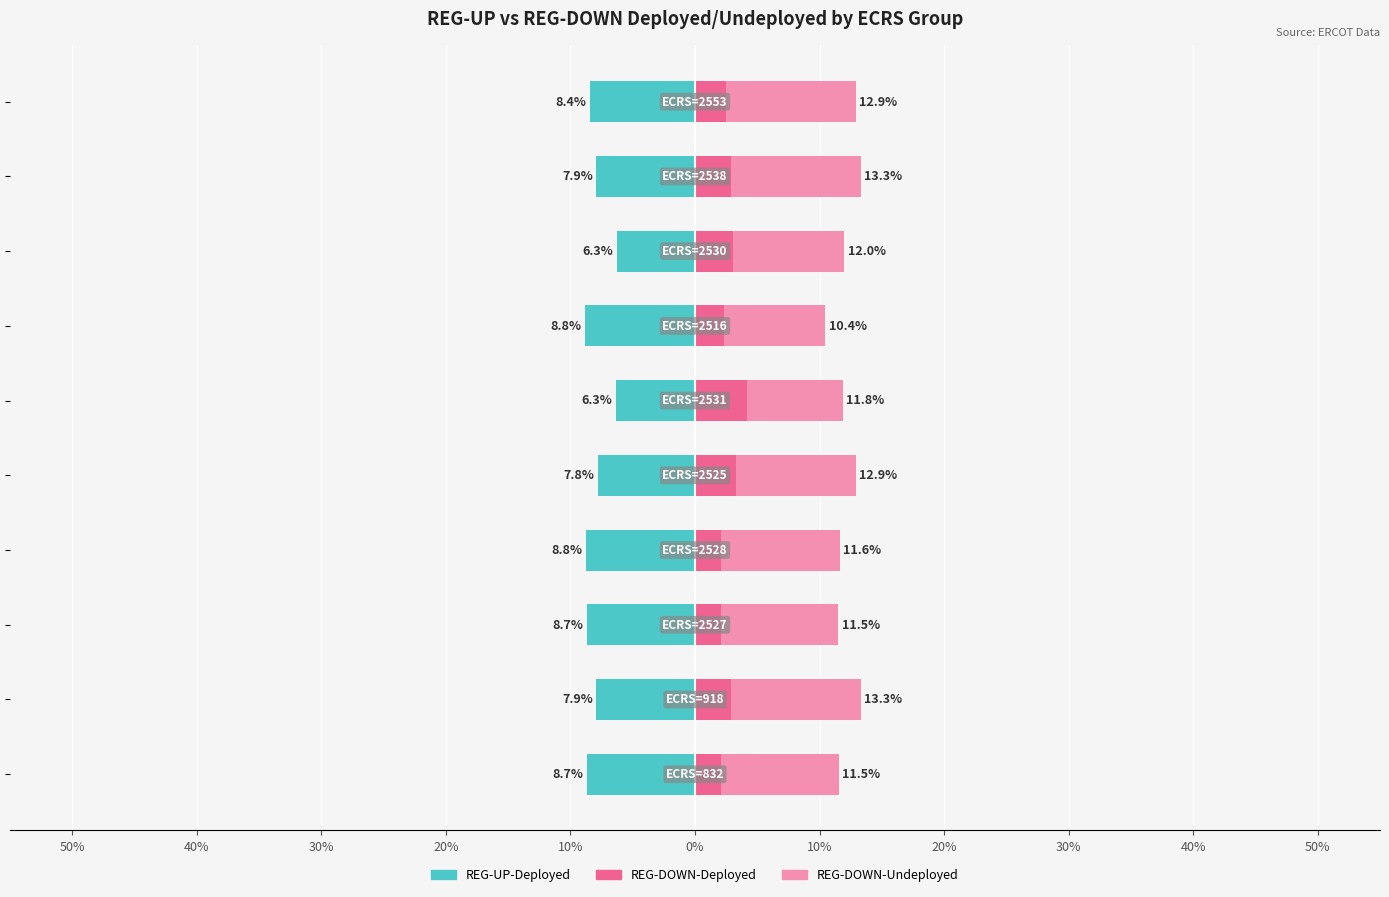

What is the difference between the second highest and minimum values in the REG-DOWN-Undeployed series?

2.7